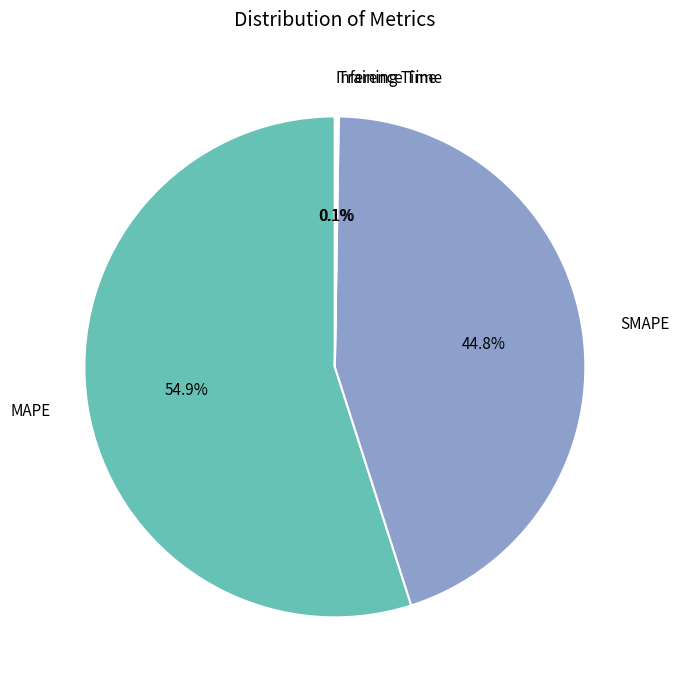

Which category has the biggest portion of the pie?

MAPE